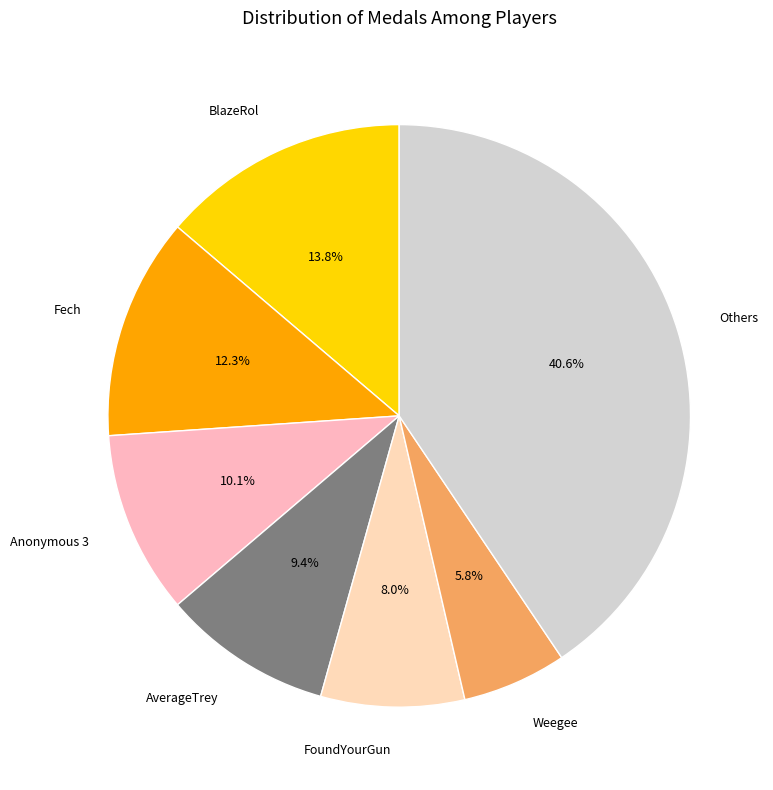

Rank the categories by value from lowest to highest.

Weegee, FoundYourGun, AverageTrey, Anonymous 3, Fech, BlazeRol, Others